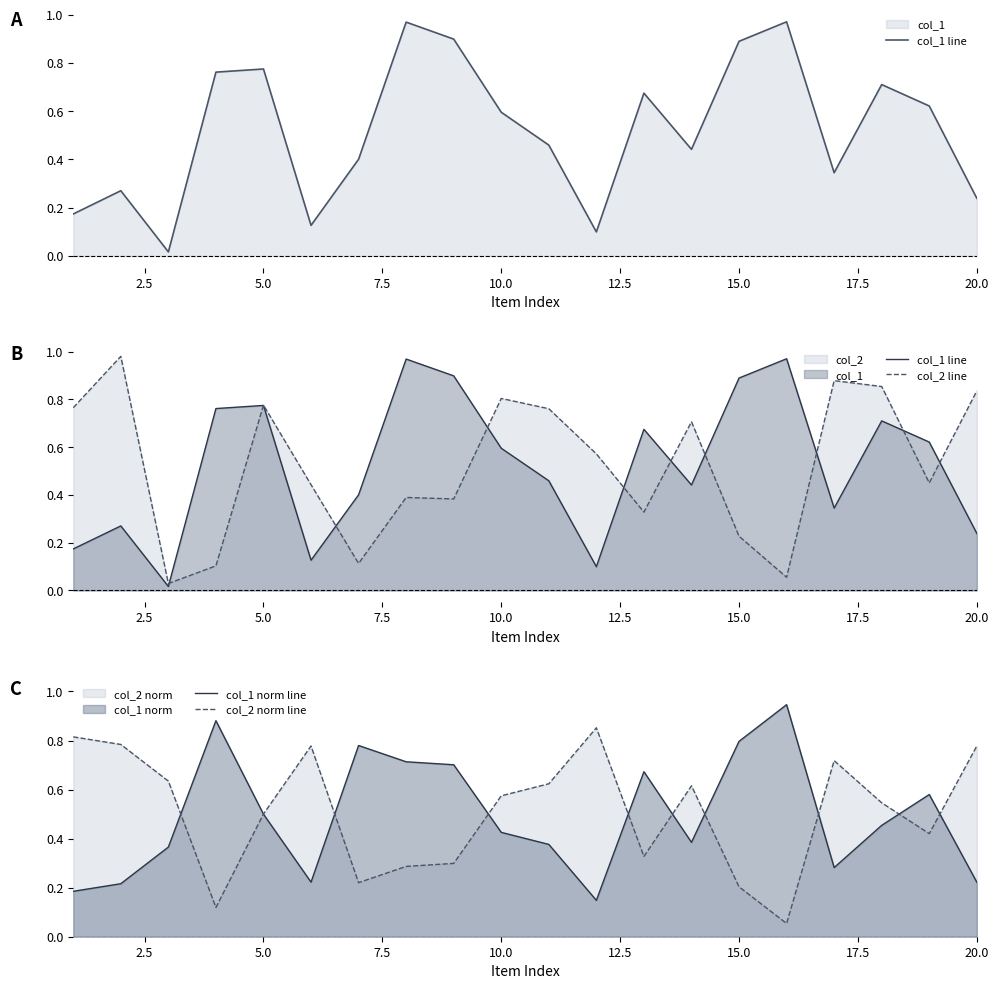

The col_1 norm line series shows 0.7 at 10.0. True or false?

False